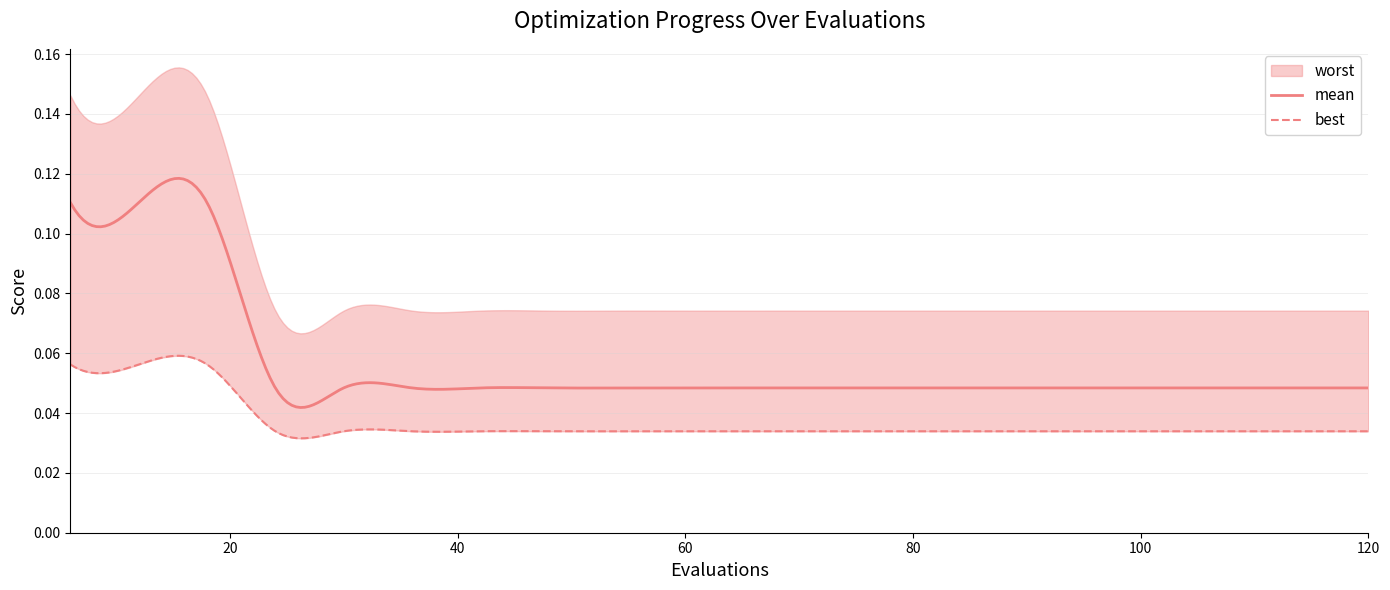

True or false: mean and best cross at least once.

False